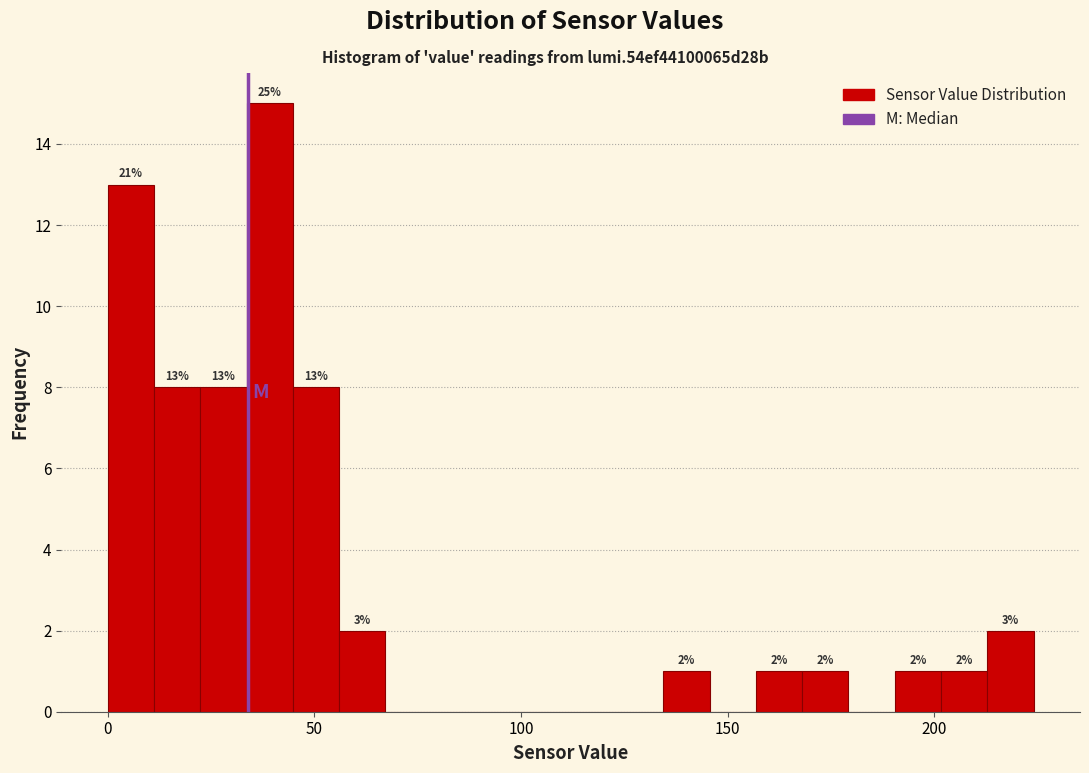

Around what value on the x-axis is the tallest bar? Give the approximate position of its centre, as read against the axis.

40